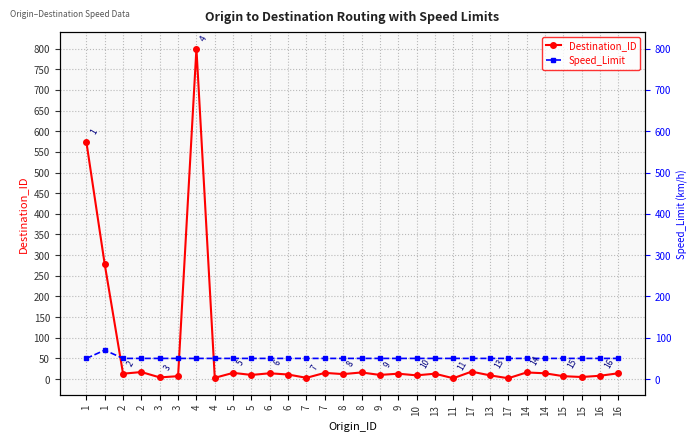

Rank the series at 7 from highest to lowest value.

Speed_Limit, Destination_ID